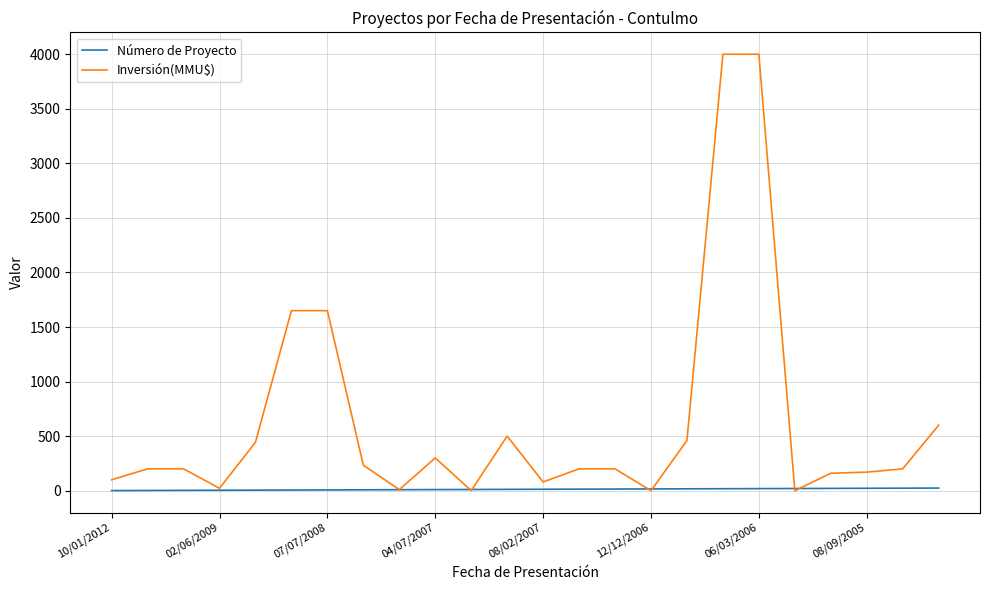

Which series has the largest total across all categories?

Inversión(MMU$)